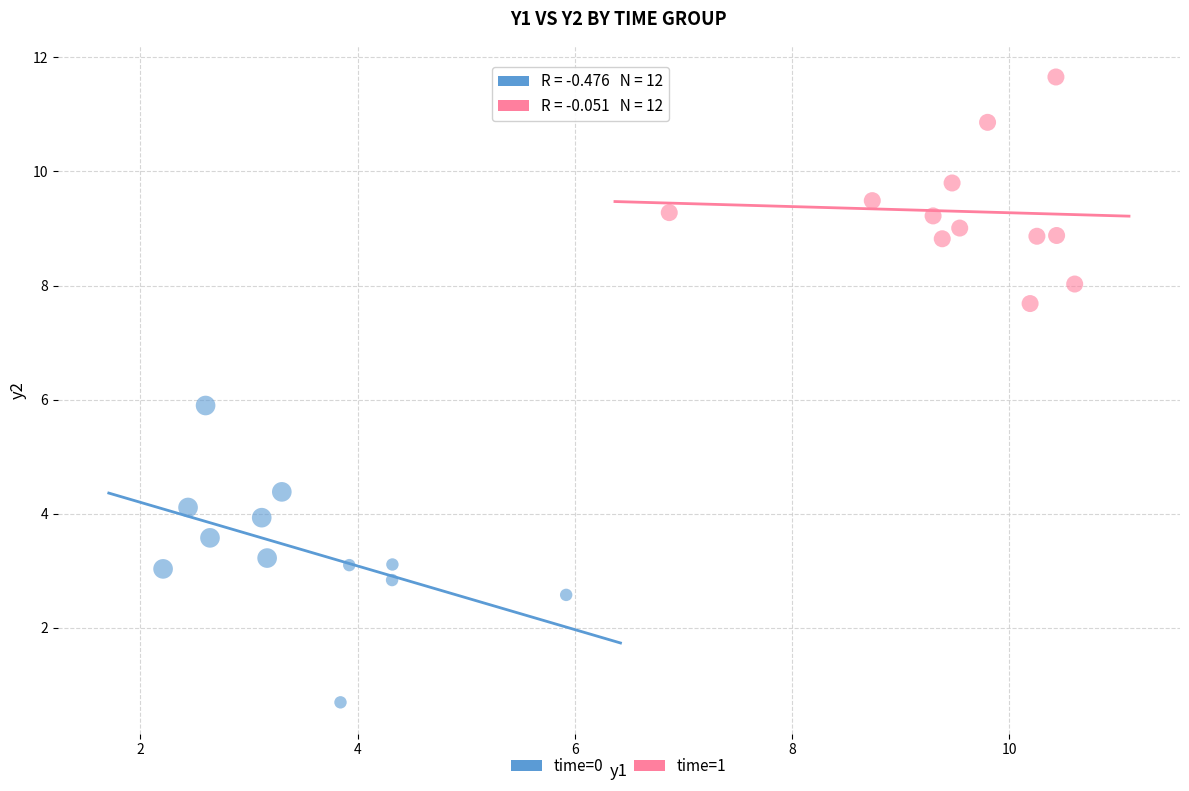

Which series has the largest Y range (max minus min)?

time=0